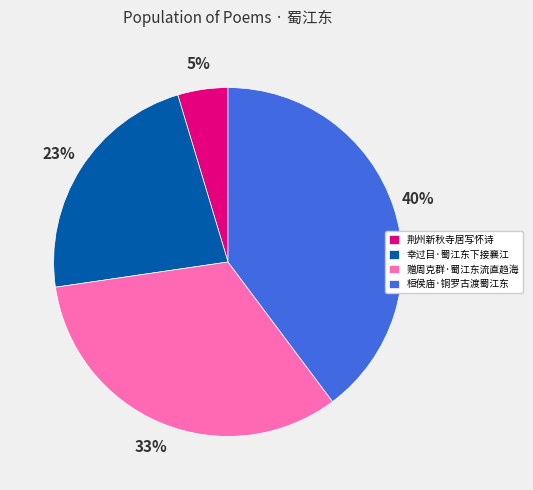

To the nearest percent, what is the combined percentage of 桓侯庙·铜罗古渡蜀江东 and 幸过目·蜀江东下接襄江?

62%